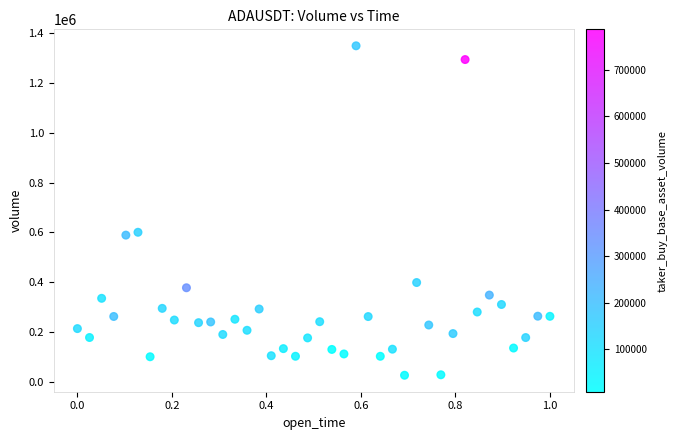

What is the range of Y values (max minus min)?

1318763